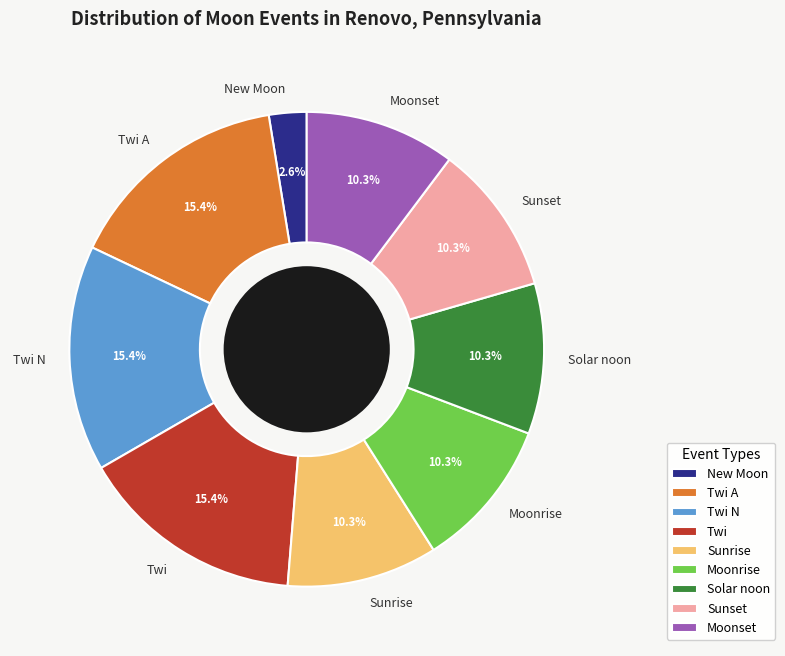

Does Sunrise represent more than half of the total?

No